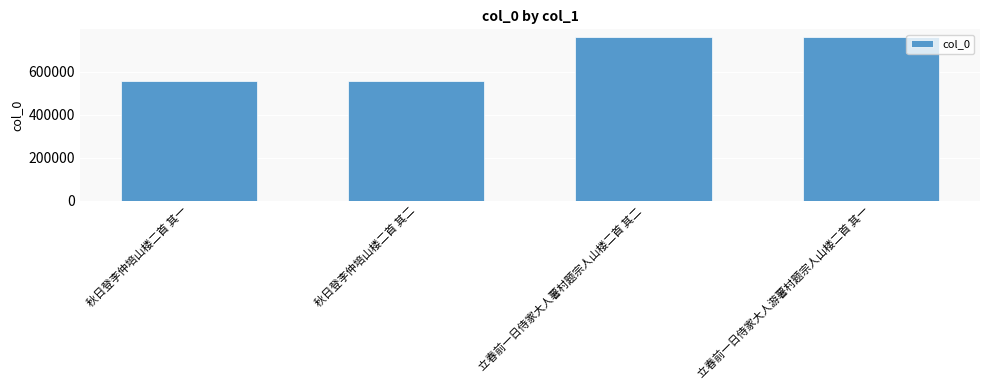

What is the average value?

658704